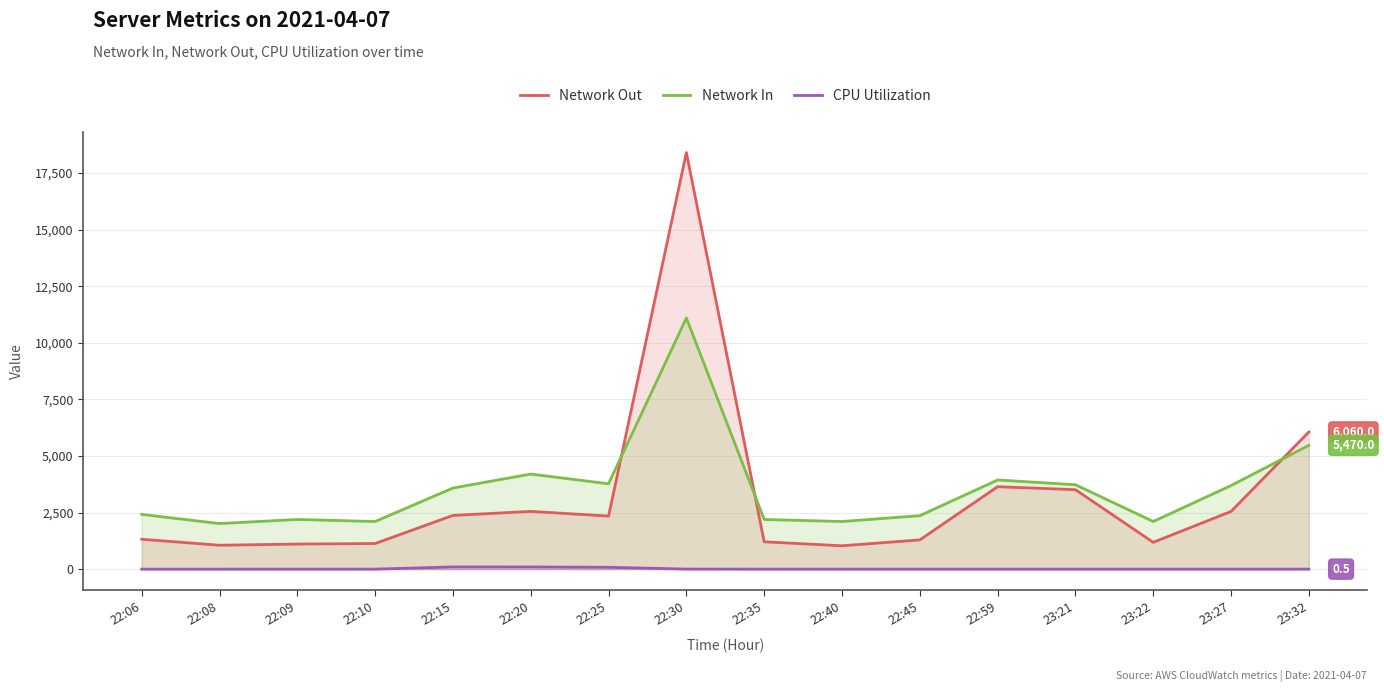

Count the number of categories in the chart.

16